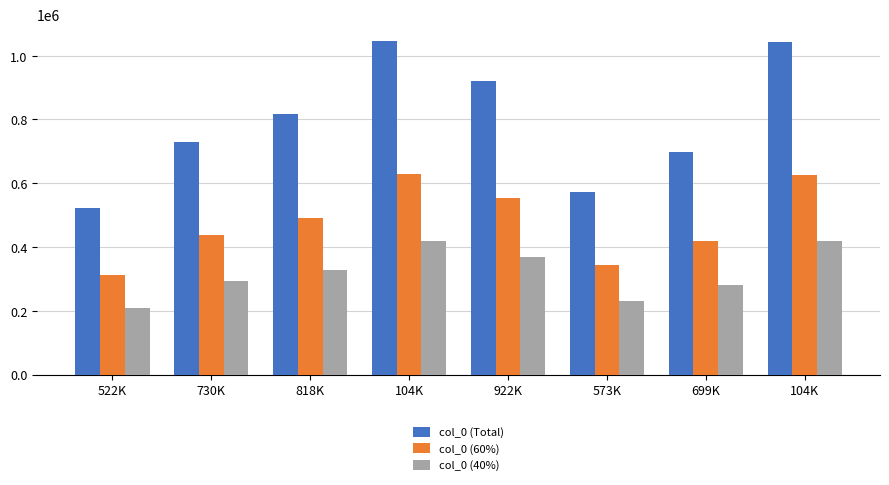

True or false: col_0 (Total) has a value of 1446189 at 818K.

False